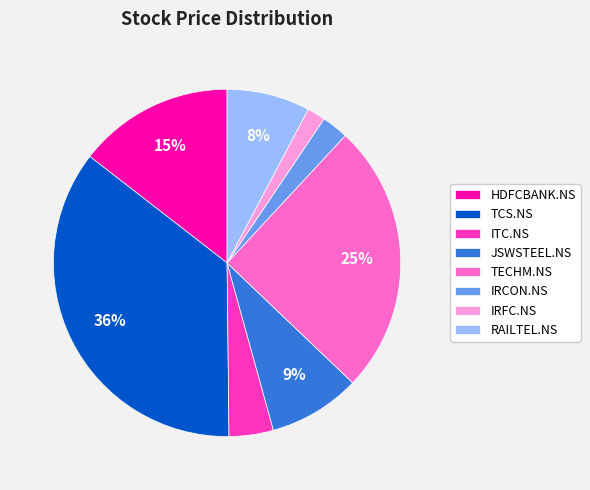

Which slice is the largest?

TCS.NS